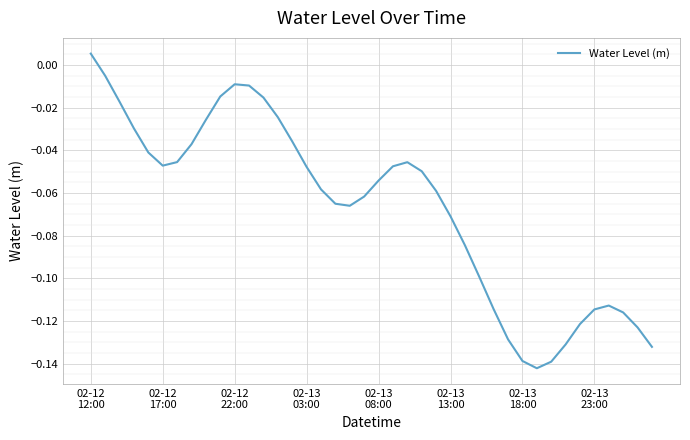

How many lines are shown in the chart?

1